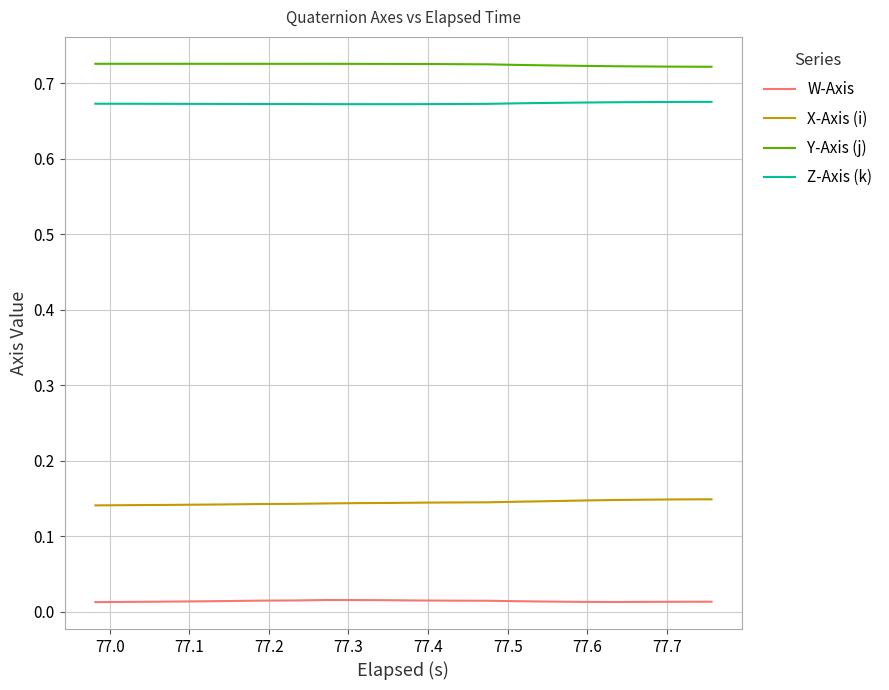

True or false: X-Axis (i) and W-Axis cross at least once.

False